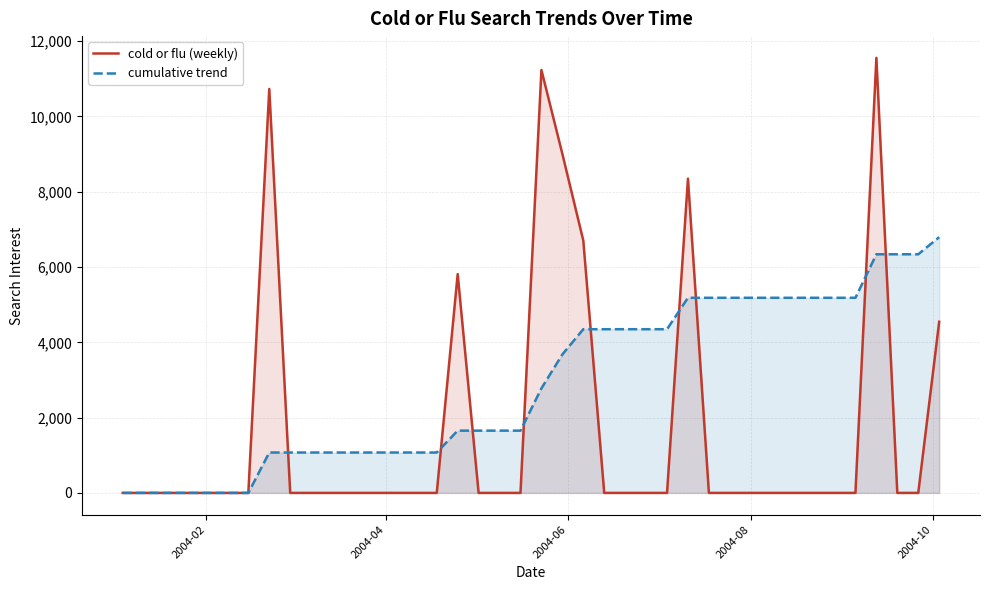

How many values in the cumulative trend series are below 2777?

20